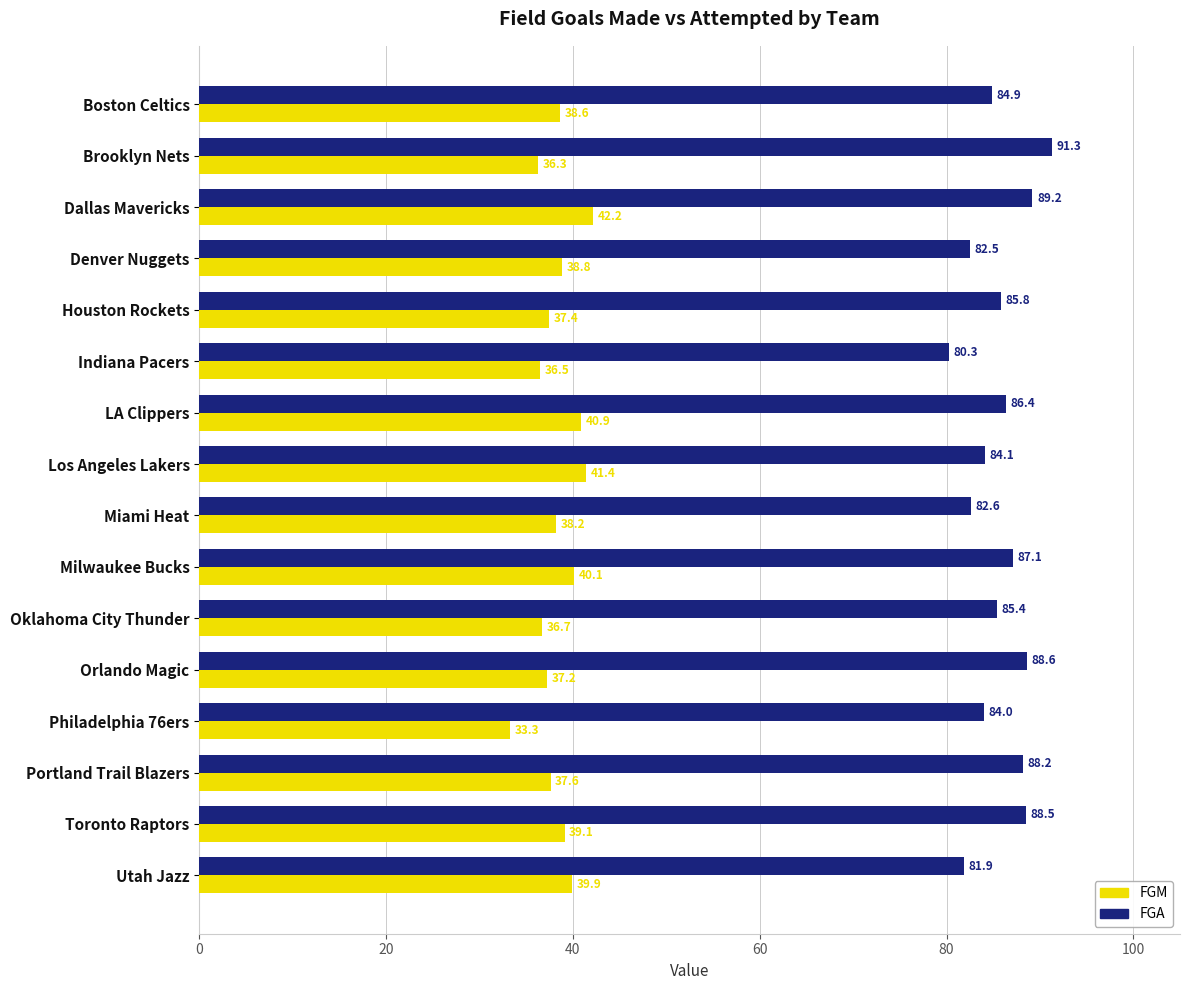

What are all the series names shown in the legend?

FGM, FGA